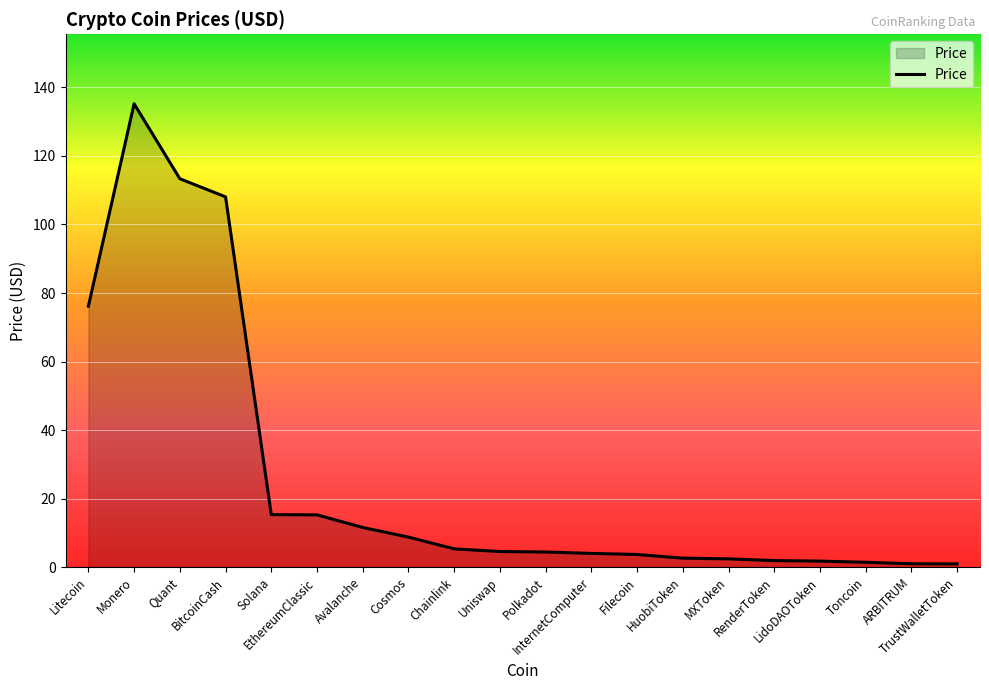

What is the greatest value displayed?

135.2